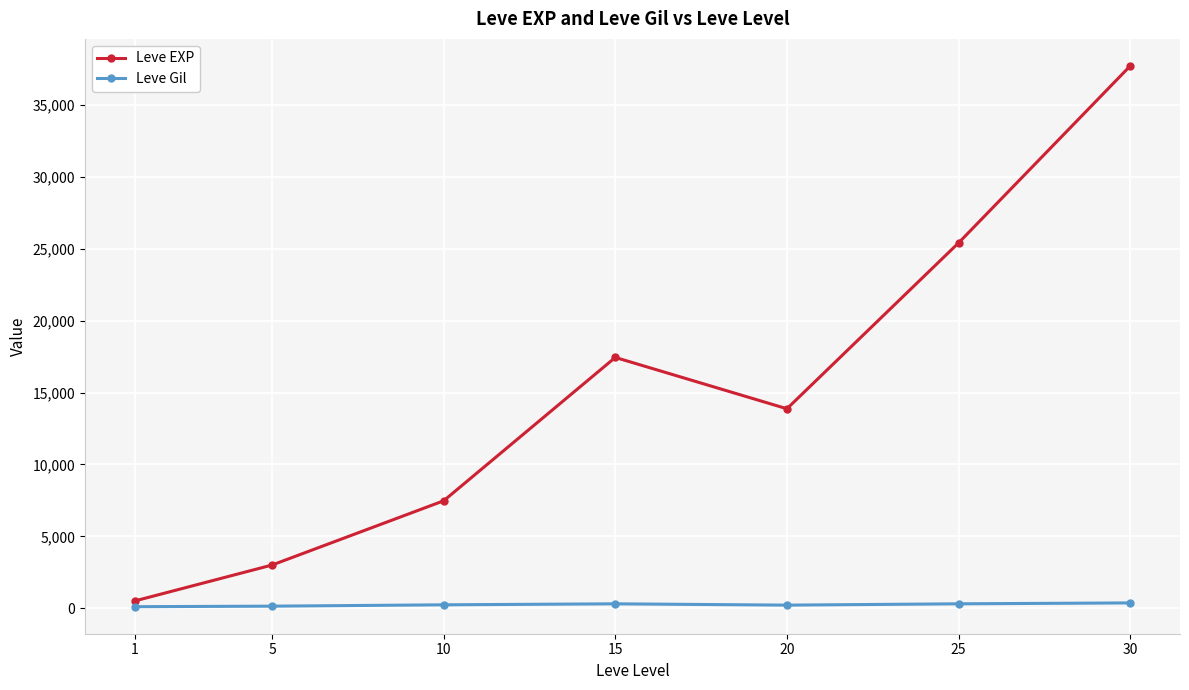

What is the highest value of the Leve EXP series?

37715.0